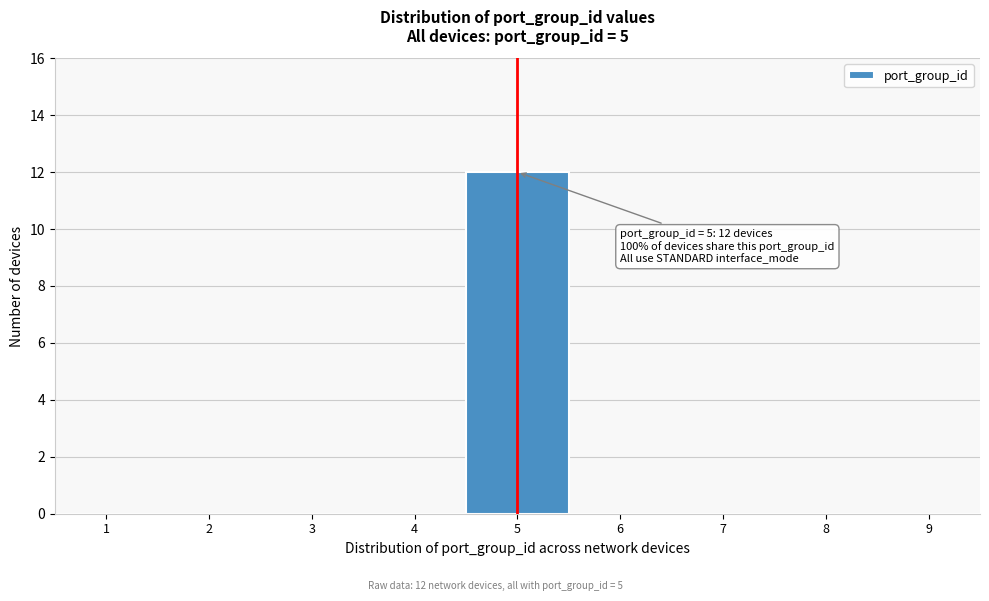

Reading left to right, list all the values displayed in this chart.

1=0	2=0	3=0	4=0	5=12	6=0	7=0	8=0	9=0